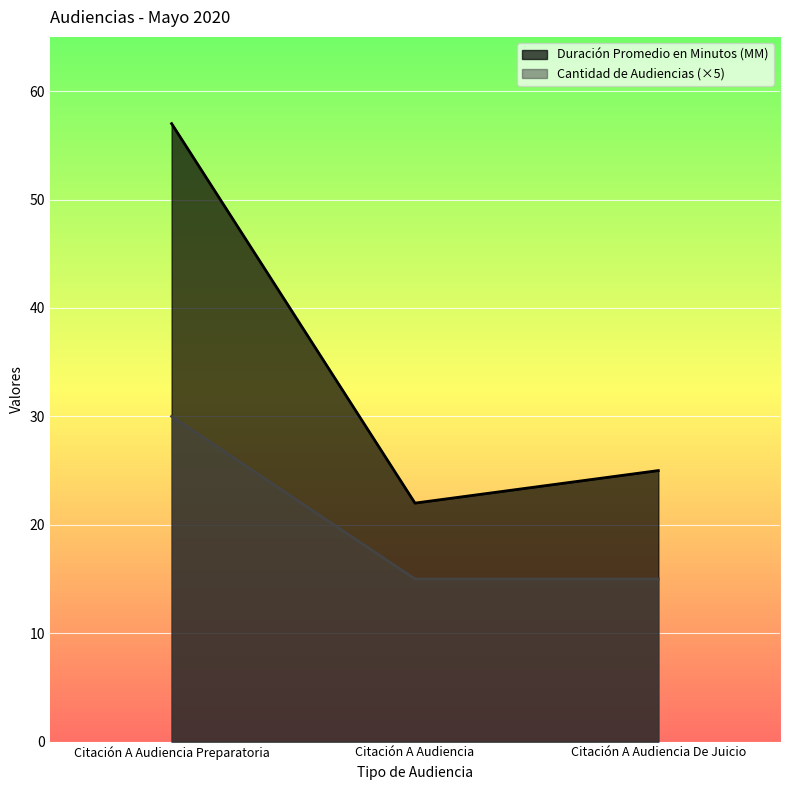

The Cantidad de Audiencias series shows 15 at Citación A Audiencia. True or false?

True